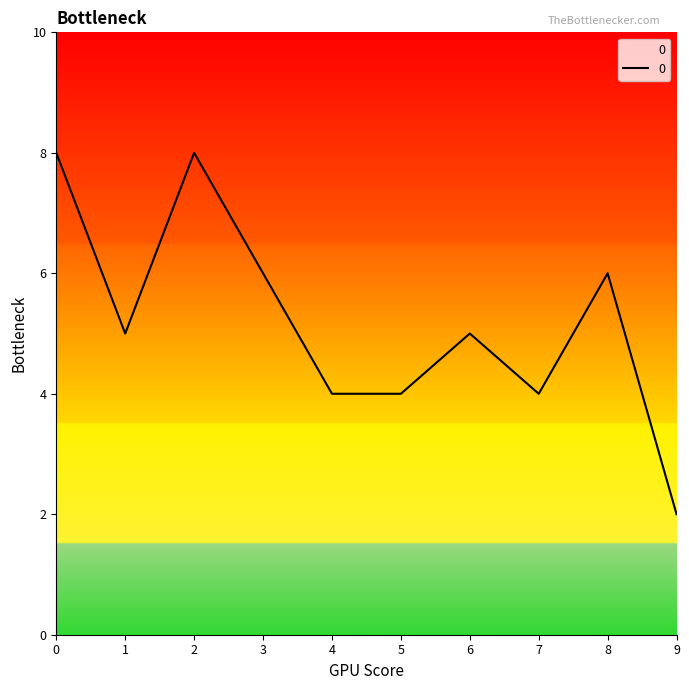

What value does the data have at 5?

4